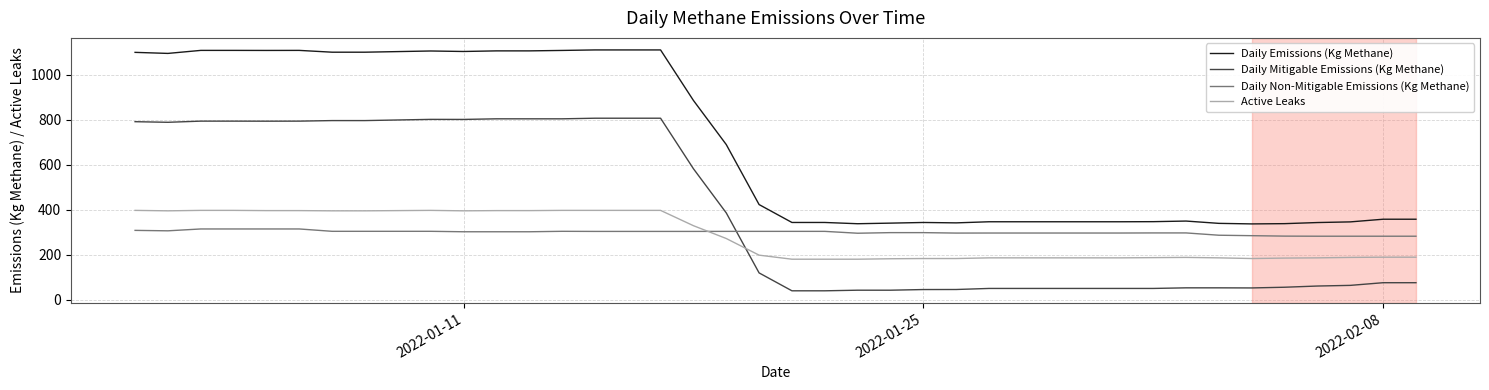

What is the smallest value displayed?

39.6